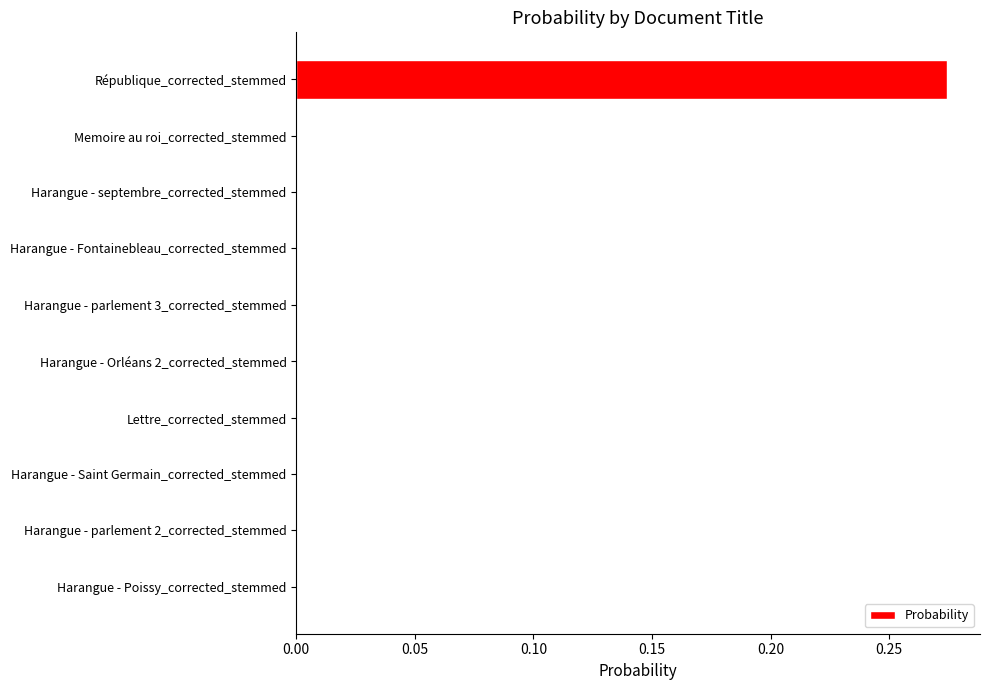

True or false: the data shows 0.0 at Harangue - Poissy_corrected_stemmed.

True